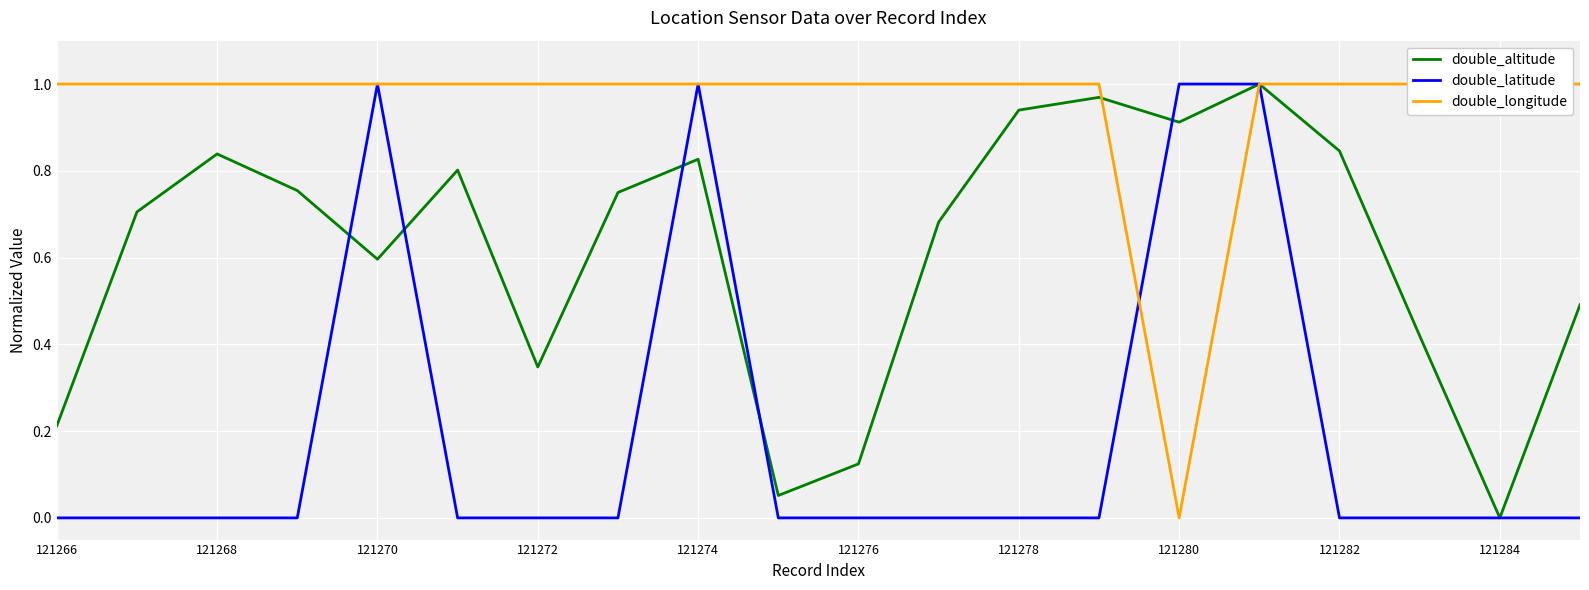

How many double_latitude values are between 0 and 1?

20